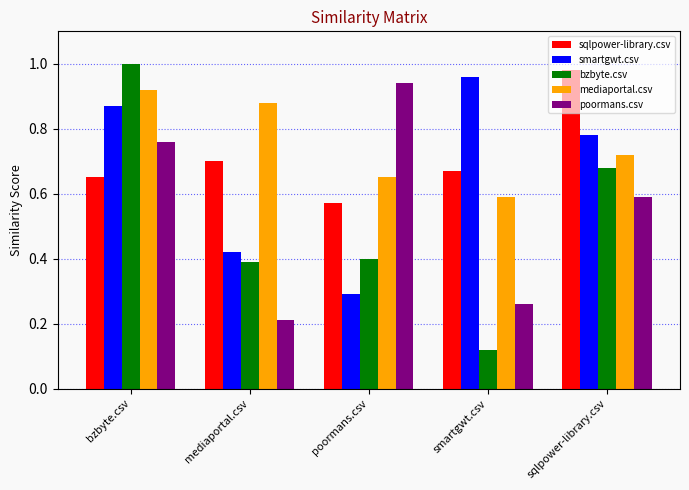

Is the value of smartgwt.csv at smartgwt.csv greater than the value of poormans.csv at mediaportal.csv?

Yes